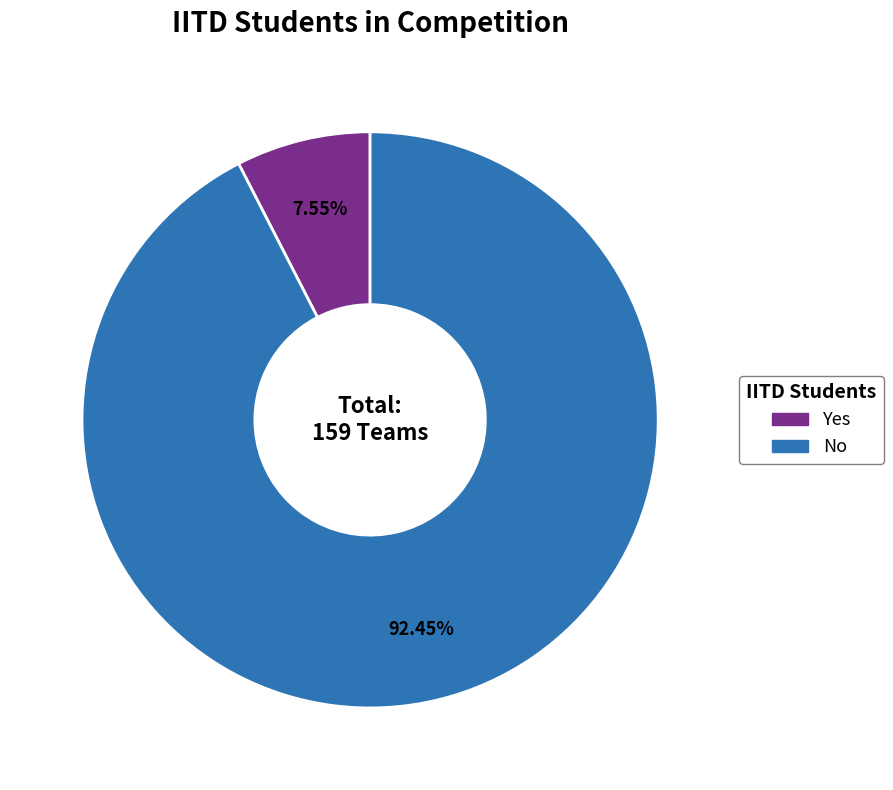

To the nearest percent, what is the average slice percentage?

50%